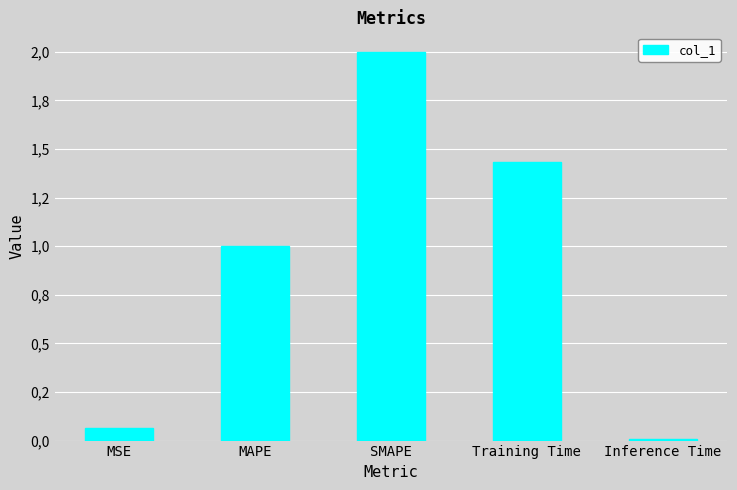

What is the maximum value shown in the chart?

2.0